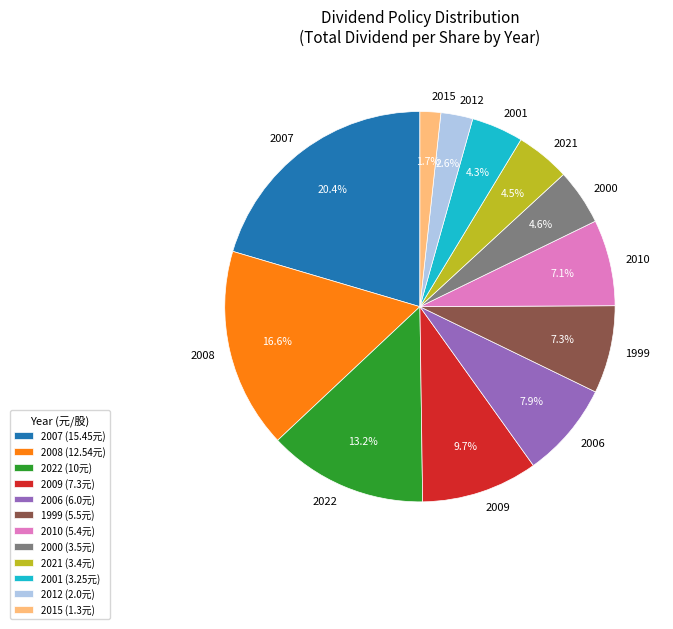

What portion of the pie excludes 2006?

92.1%